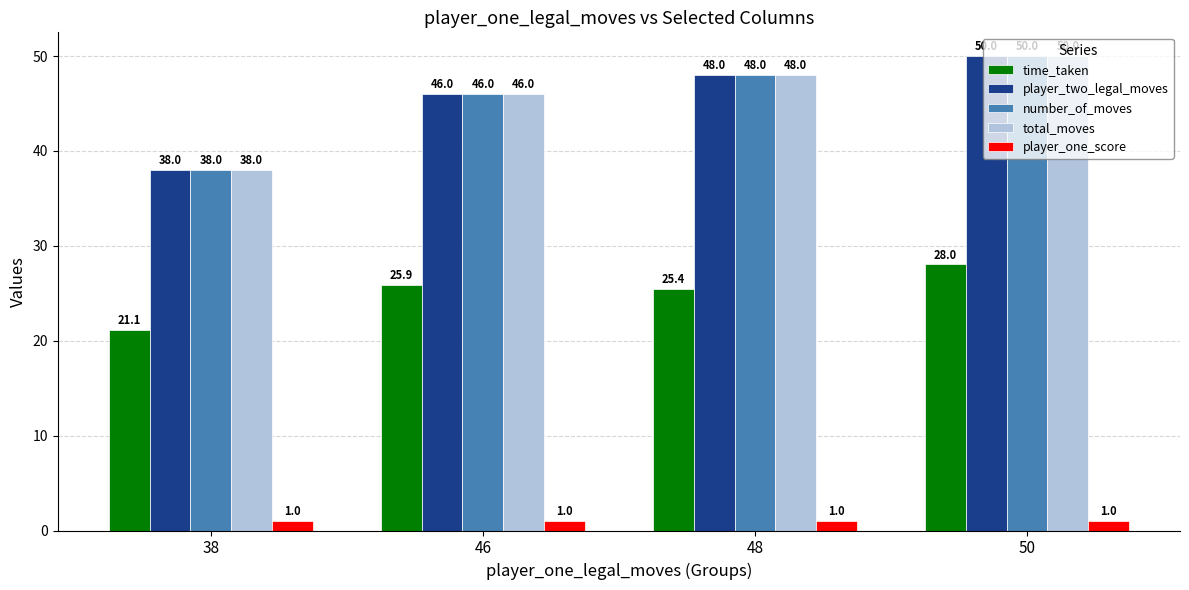

The value of player_two_legal_moves at 48 is 48.0. True or false?

True